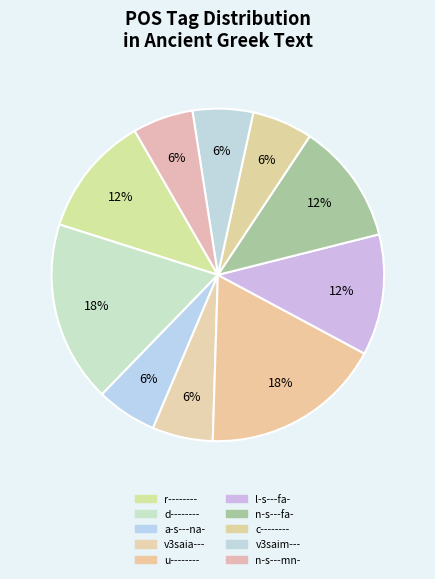

Does any single category account for the majority?

No